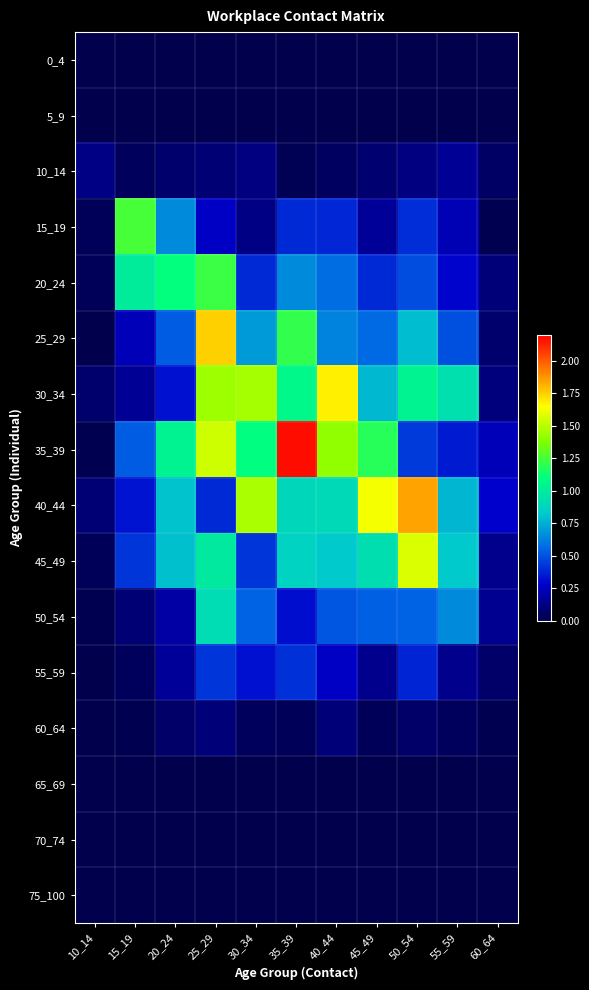

At which category is the sum across all series the highest?

25_29